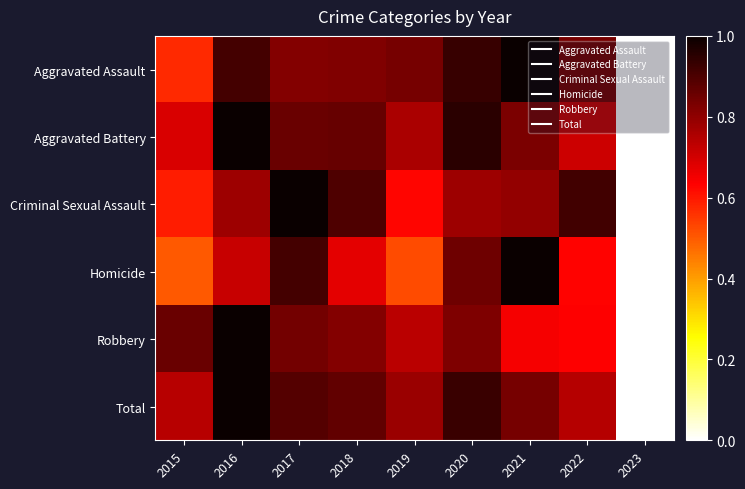

Reading left to right, extract all data points from this chart.

Aggravated Assault: 2015=0.6	2016=0.9	2017=0.8	2018=0.8	2019=0.8	2020=0.9	2021=1.0	2022=0.8	2023=0.0
Aggravated Battery: 2015=0.7	2016=1.0	2017=0.9	2018=0.9	2019=0.8	2020=1.0	2021=0.8	2022=0.7	2023=0.0
Criminal Sexual Assault: 2015=0.6	2016=0.8	2017=1.0	2018=0.9	2019=0.6	2020=0.8	2021=0.8	2022=0.9	2023=0.0
Homicide: 2015=0.5	2016=0.7	2017=0.9	2018=0.7	2019=0.5	2020=0.8	2021=1.0	2022=0.6	2023=0.0
Robbery: 2015=0.9	2016=1.0	2017=0.8	2018=0.8	2019=0.7	2020=0.8	2021=0.6	2022=0.6	2023=0.0
Total: 2015=0.7	2016=1.0	2017=0.9	2018=0.9	2019=0.8	2020=0.9	2021=0.8	2022=0.7	2023=0.0